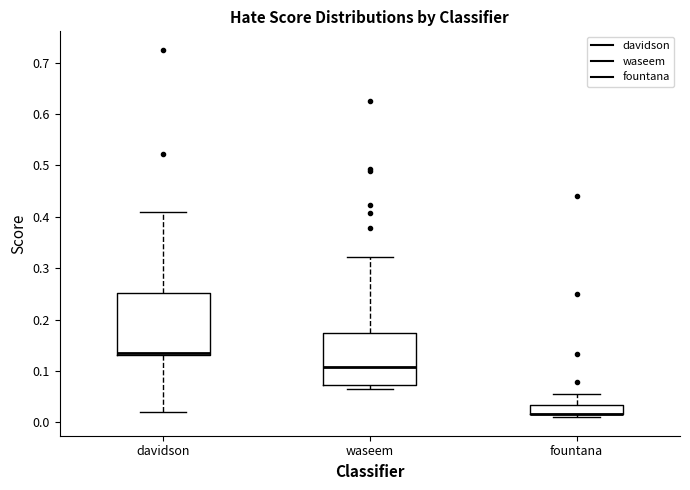

Where is the lower edge of the box for fountana on the y-axis? The values are not printed on the chart, so give them approximately, as read against the axis.

0.02